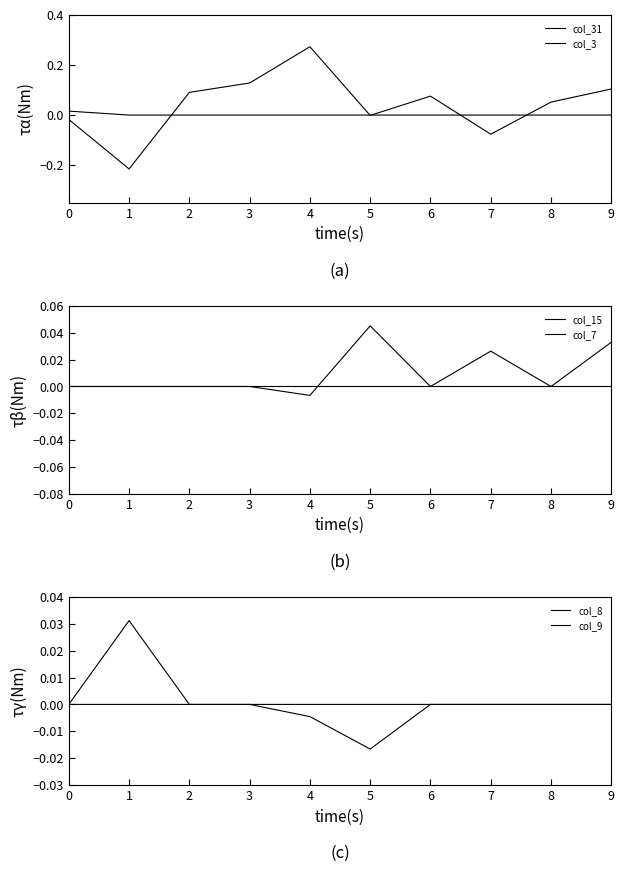

What is the spread (max minus min) of values at 6?

0.1